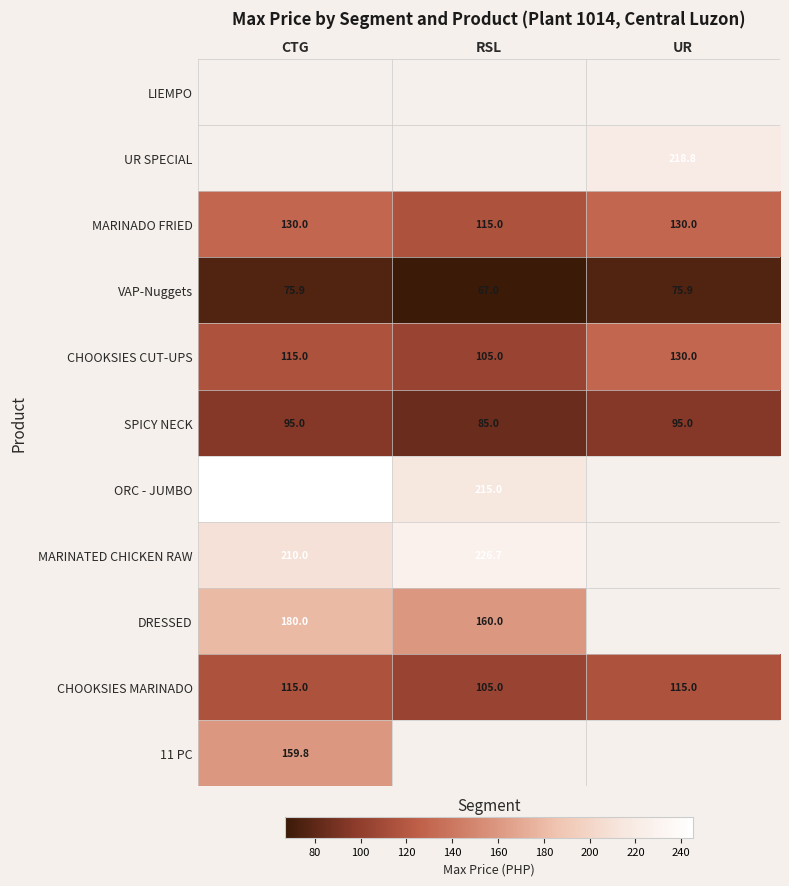

What is the highest value of the VAP-Nuggets series?

75.9